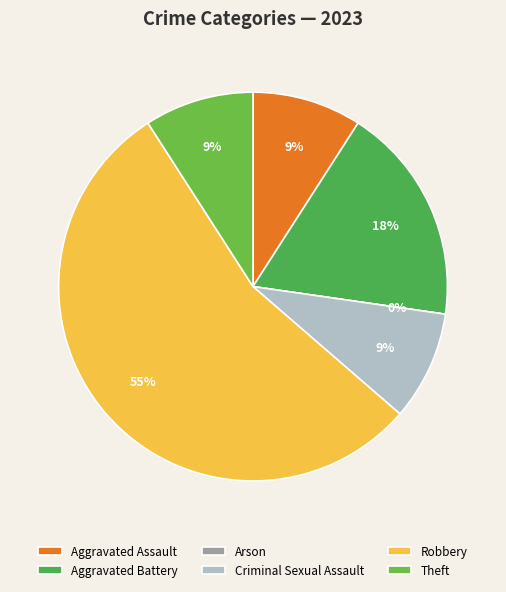

Does any single category account for the majority?

Yes